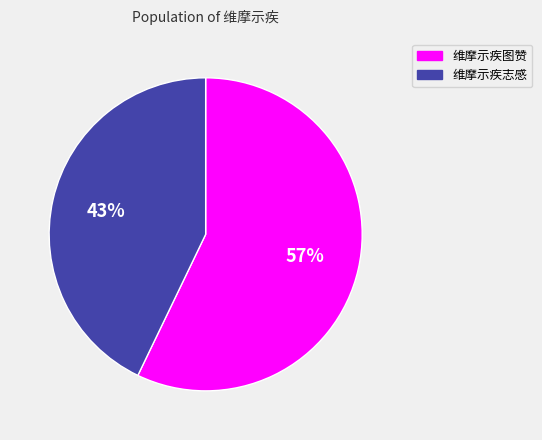

Rank the categories by value from highest to lowest.

维摩示疾图赞, 维摩示疾志感